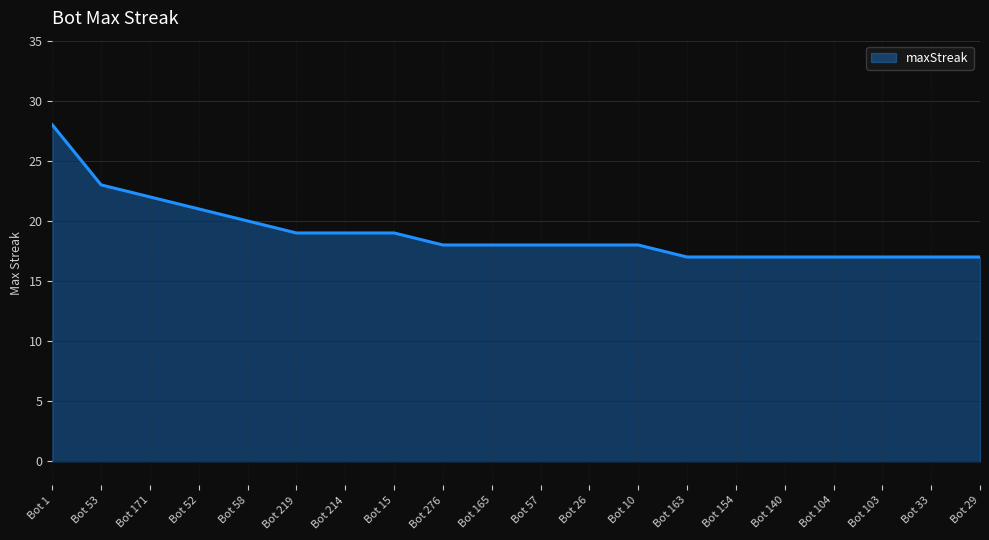

What is the sum of all values?

380